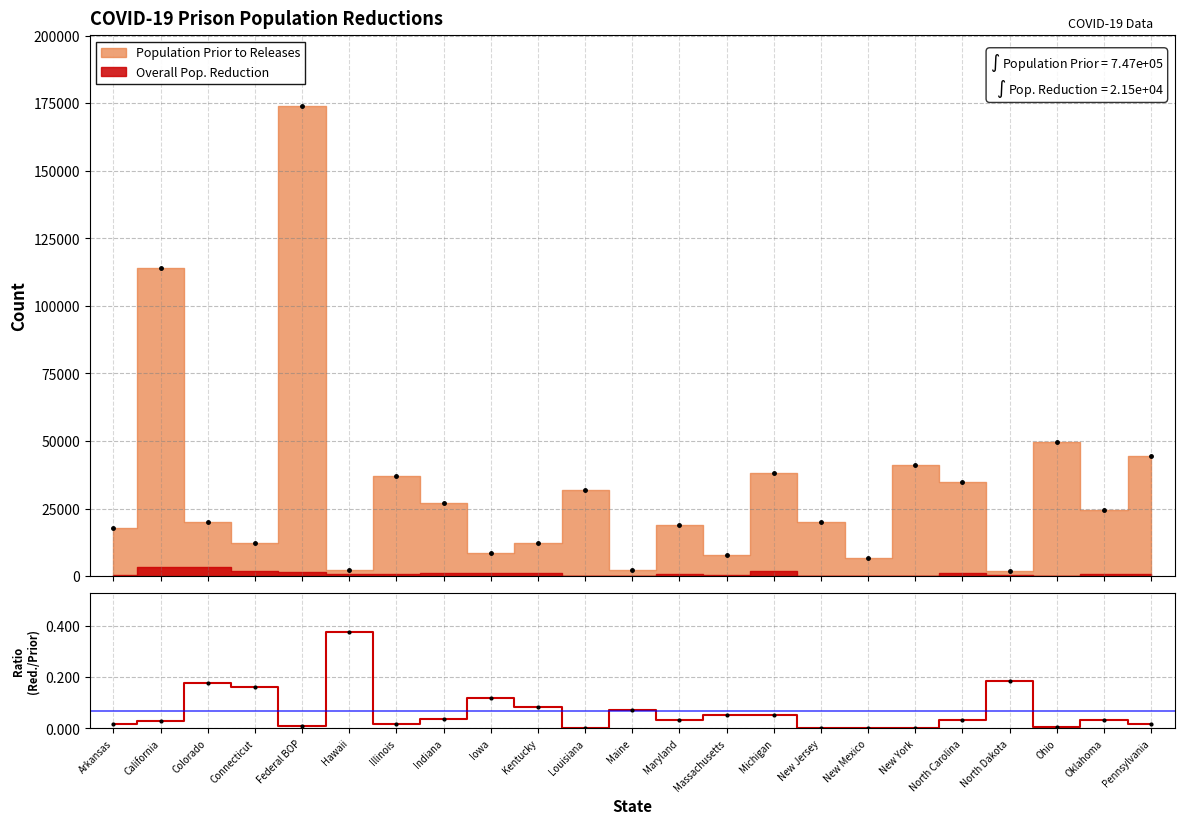

Reading right to left, list all the values displayed in this chart.

0.0	0.0	0.0	0.2	0.0	0.0	0.0	0.0	0.1	0.1	0.0	0.1	0.0	0.1	0.1	0.0	0.0	0.4	0.0	0.2	0.2	0.0	0.0